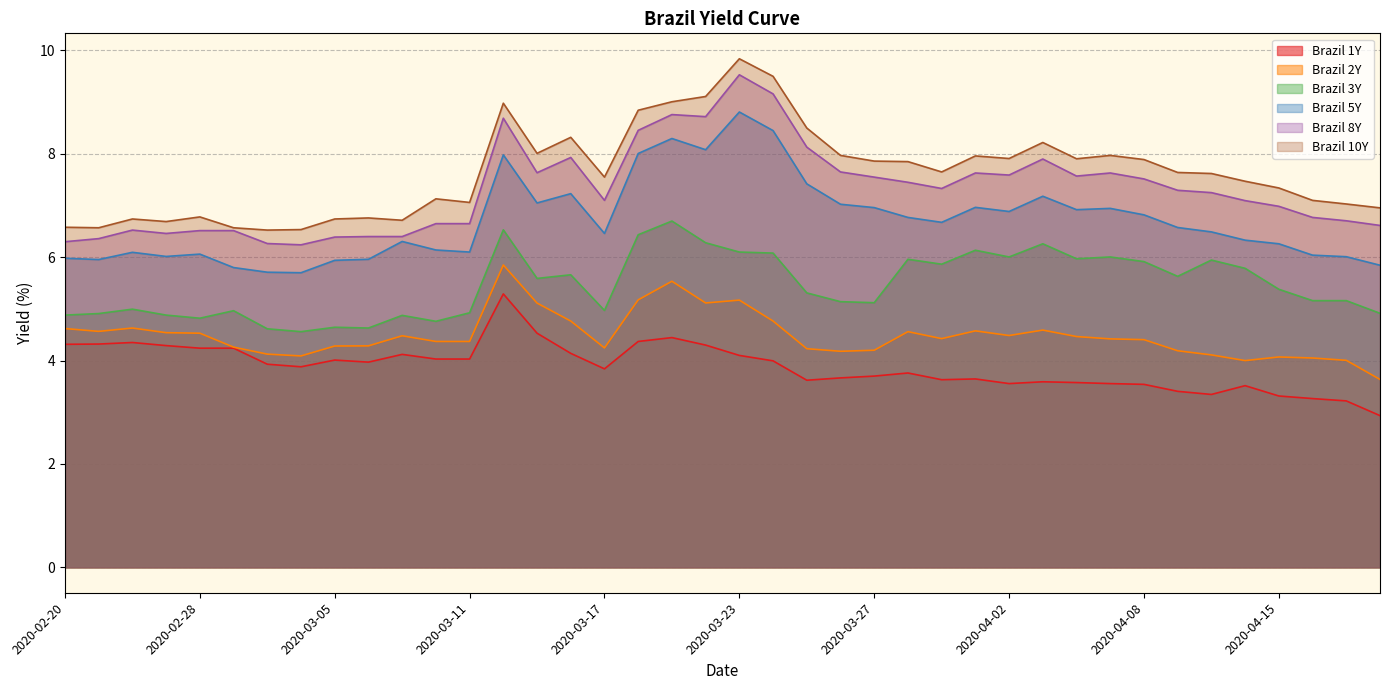

At 2020-03-30, list the series in order from largest to smallest.

Brazil 10Y, Brazil 8Y, Brazil 5Y, Brazil 3Y, Brazil 2Y, Brazil 1Y